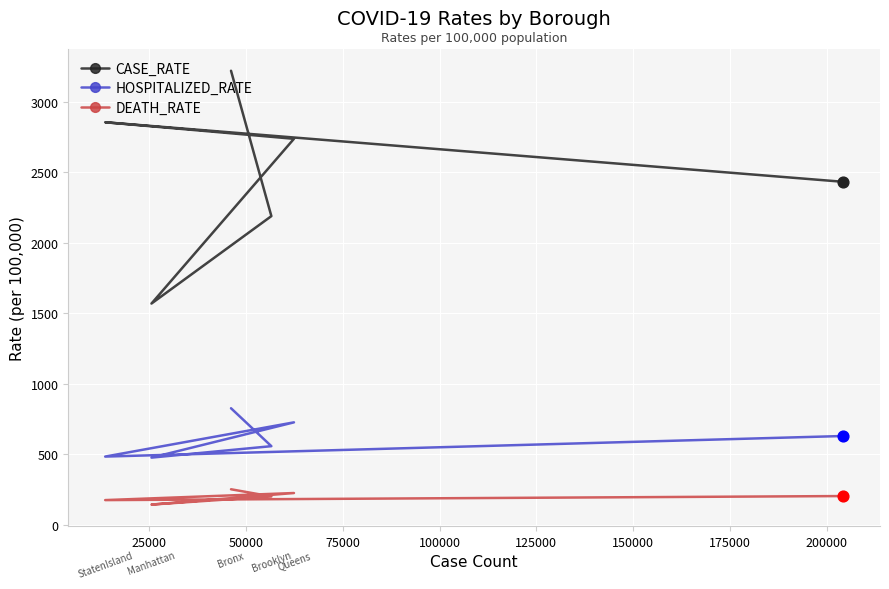

Which series has the largest total across all categories?

CASE_RATE